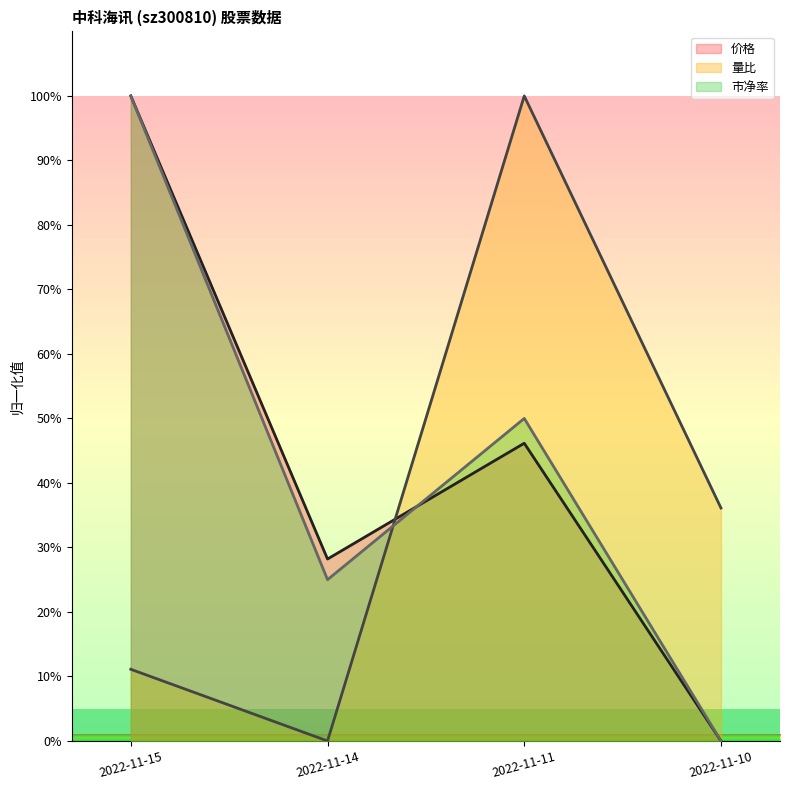

At which label does 价格 first exceed 46?

2022-11-15